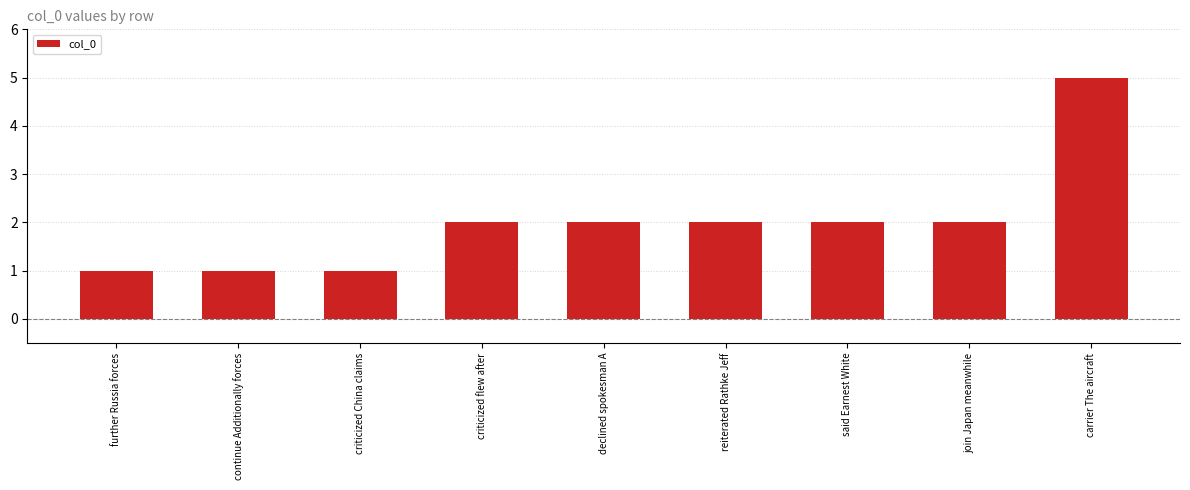

What is the label of the 2nd bar from the left?

continue Additionally forces